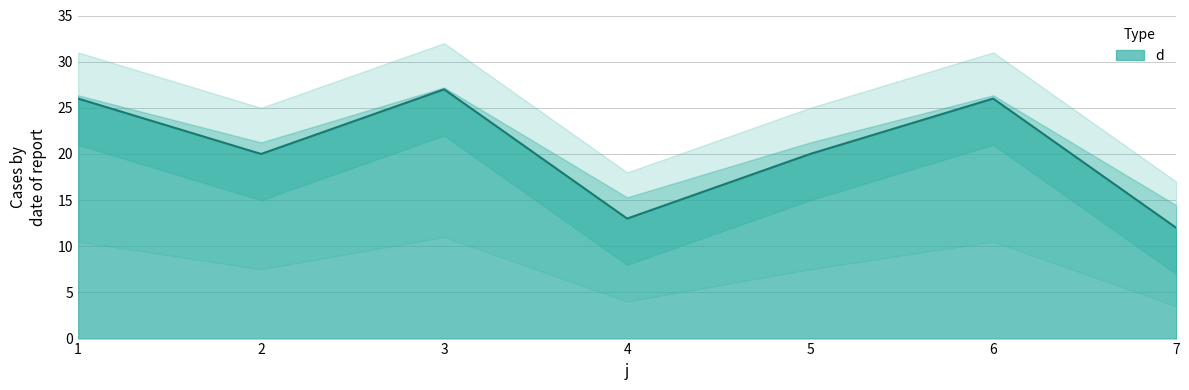

At which label is the value closest to 19?

2